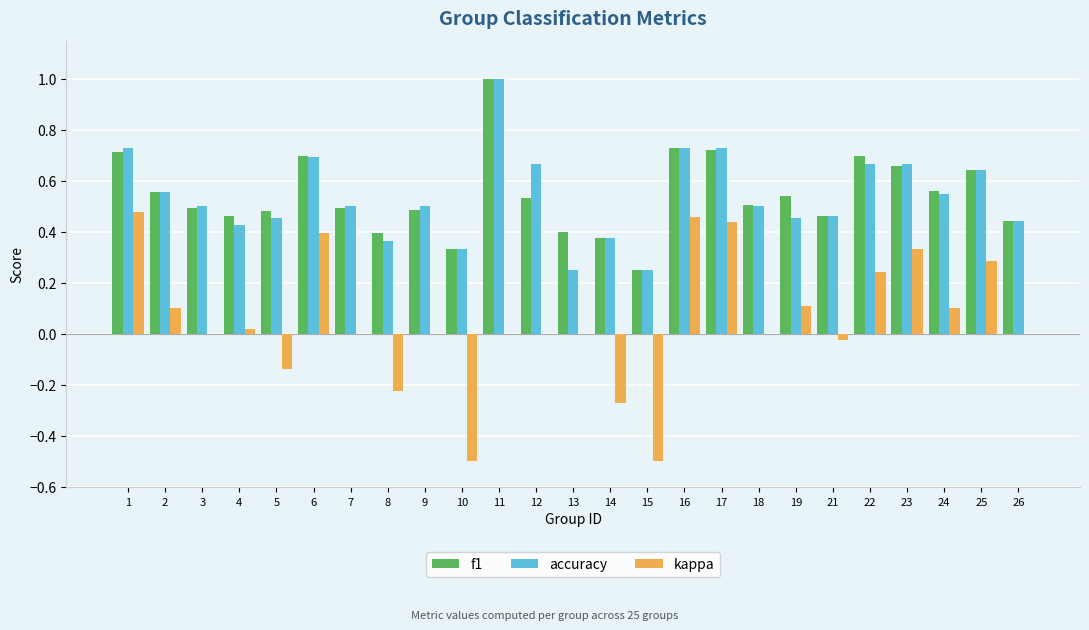

Is it true that accuracy equals 0.8 at 19?

False